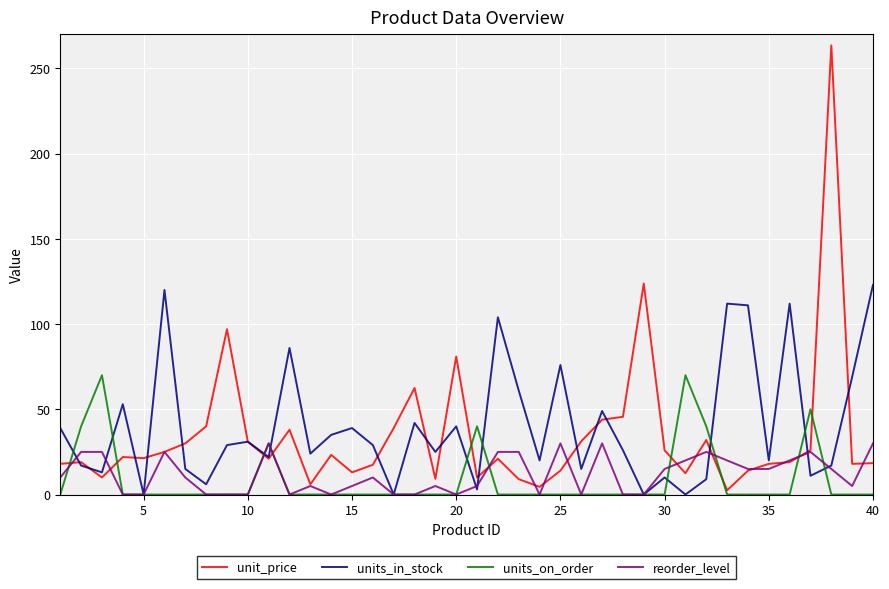

True or false: units_on_order has more than 2 points higher than both neighbors.

True